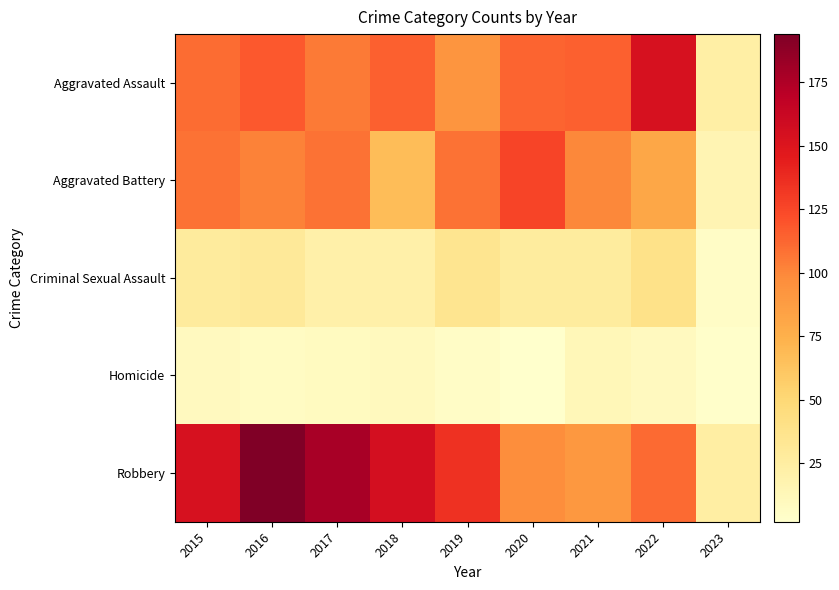

Rank the series at 2019 from highest to lowest value.

Robbery, Aggravated Battery, Aggravated Assault, Criminal Sexual Assault, Homicide